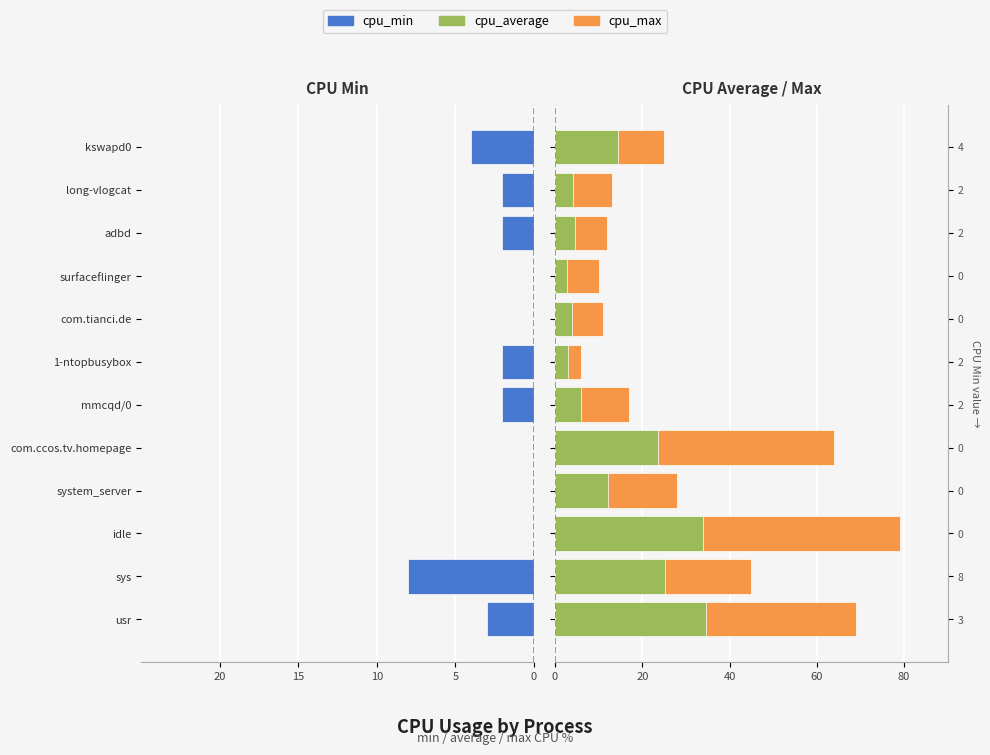

Is the value of cpu_max at com.ccos.tv.homepage greater than the value of cpu_average at long-vlogcat?

Yes